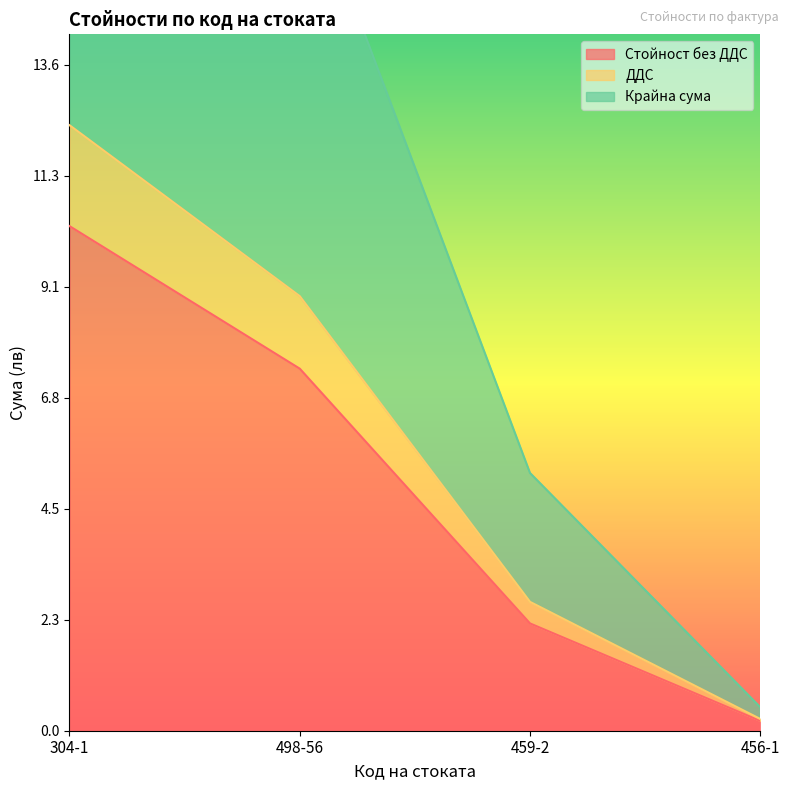

True or false: Стойност без ДДС and ДДС cross at least once.

False